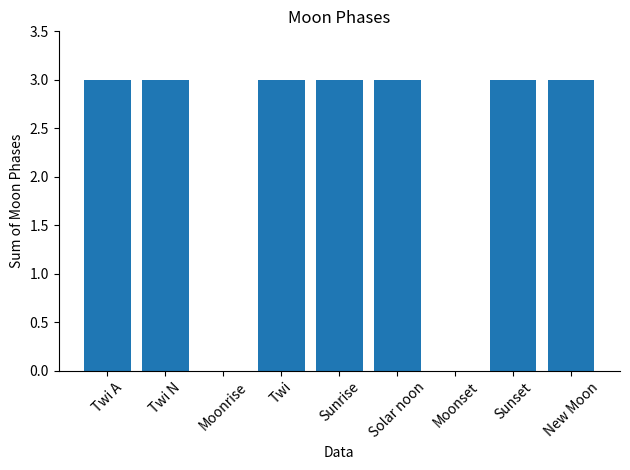

What is the sum of the values at Twi A and New Moon?

6